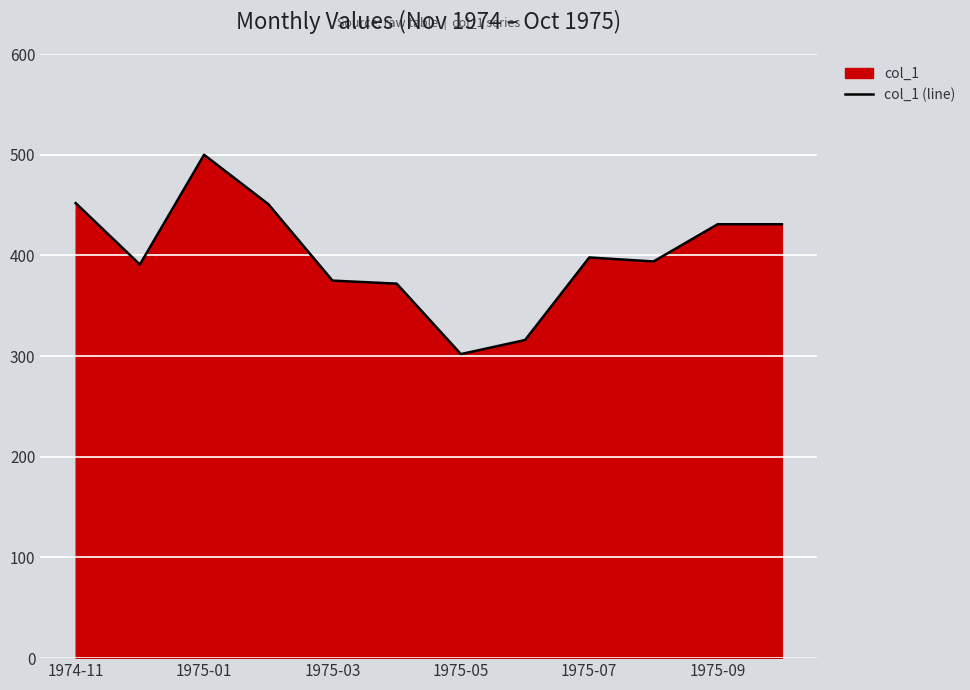

At which label does the data first exceed 398?

1974-11